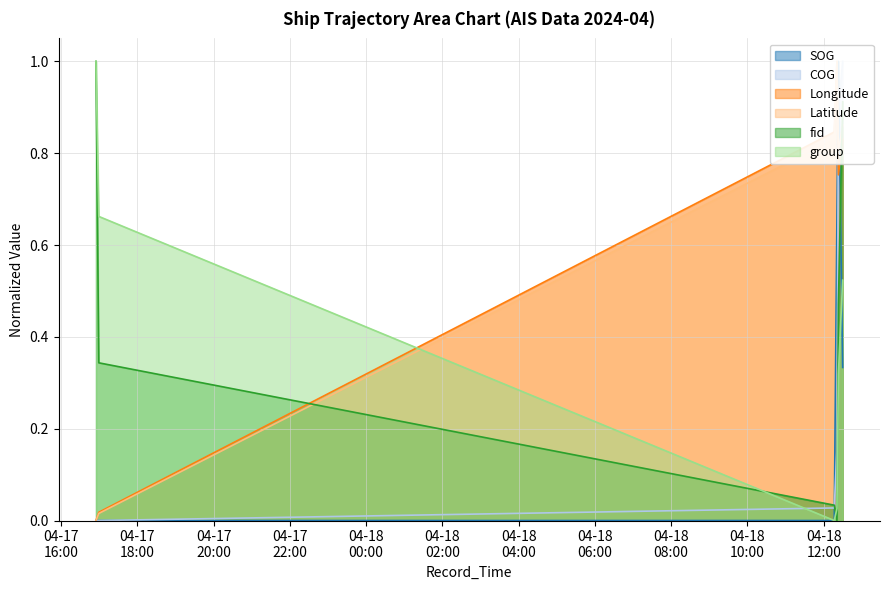

True or false: group has more than 2 interior local peaks.

False